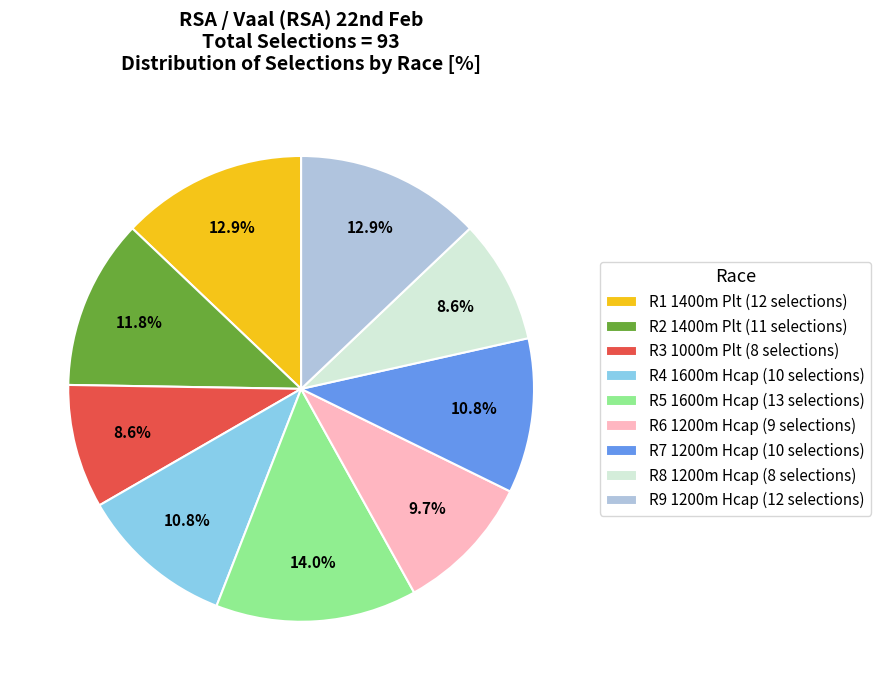

What portion of the pie excludes R9 1200m Hcap?

87.1%